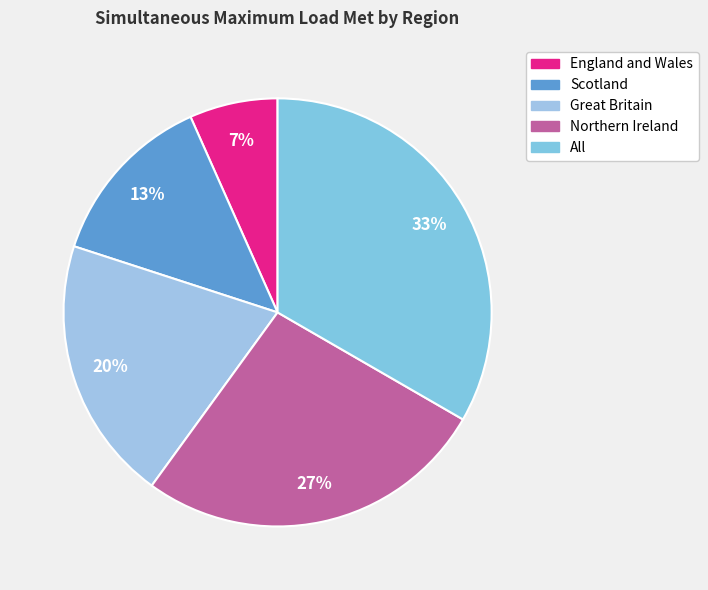

How many segments does this pie chart have?

5